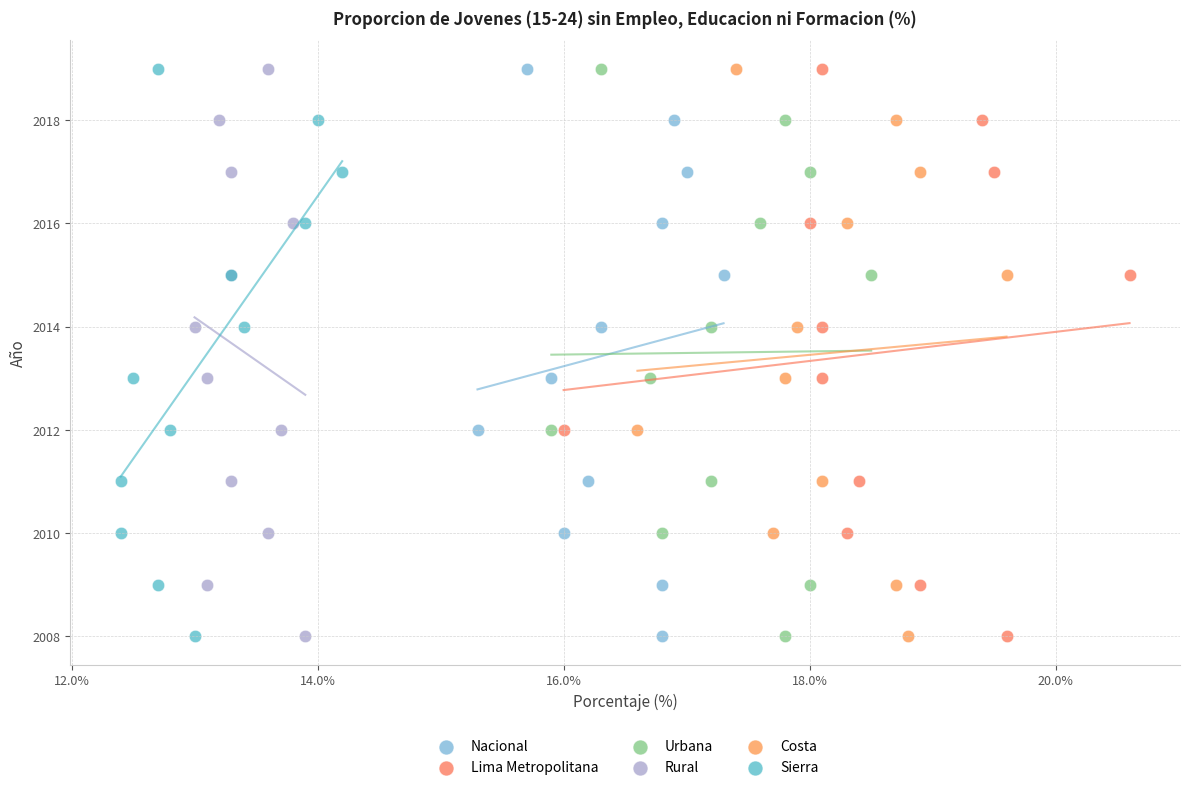

What are all the series names shown in the legend?

Nacional, Lima Metropolitana, Urbana, Rural, Costa, Sierra